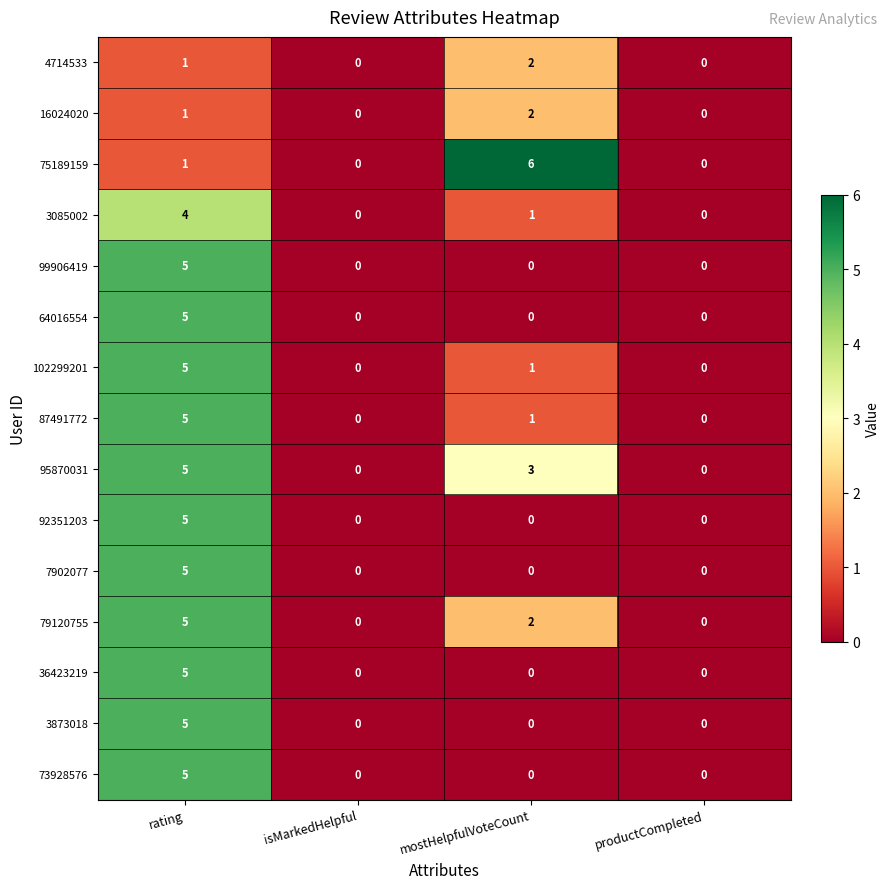

Count the 73928576 values in the range 0 to 5.

4